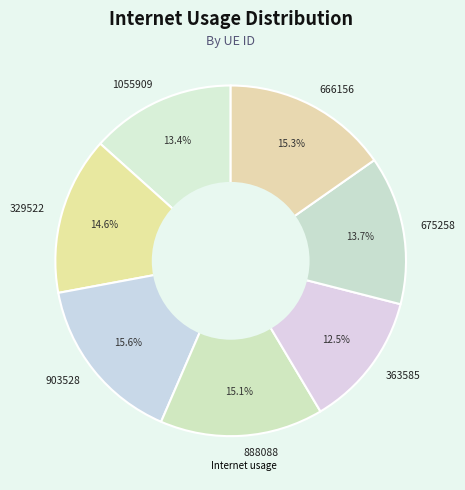

Is it true that 675258 is 28% of the pie?

False